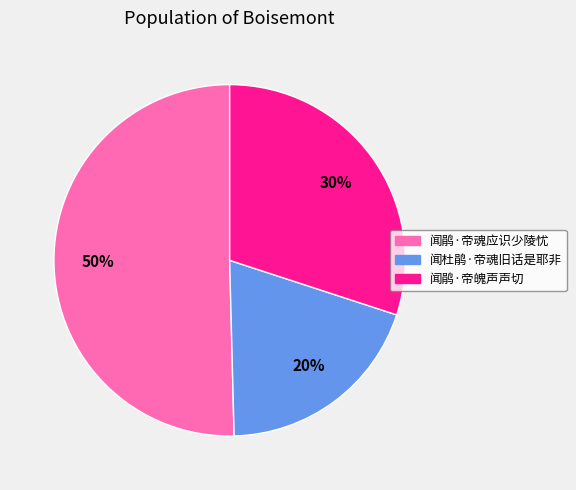

What is the majority slice?

闻鹃·帝魂应识少陵忧